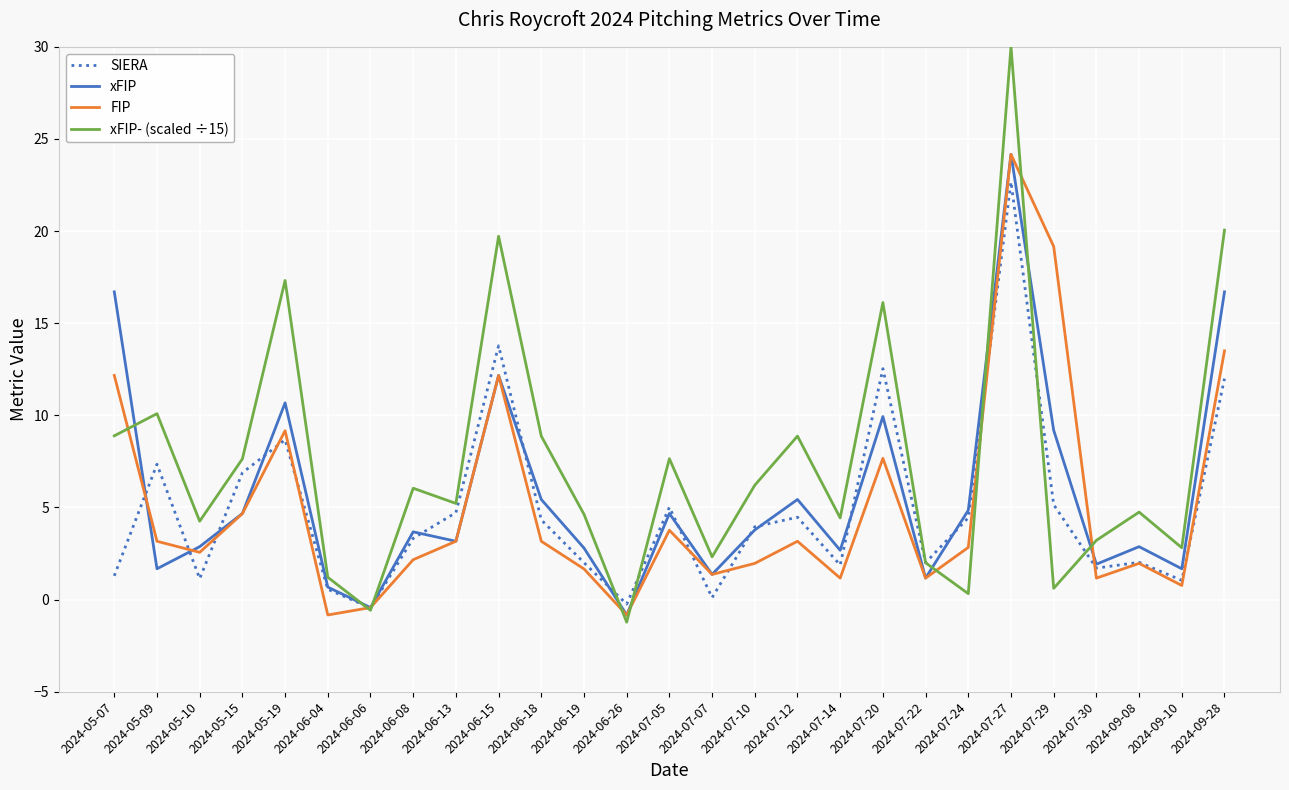

What position from the right is 2024-07-24?

7